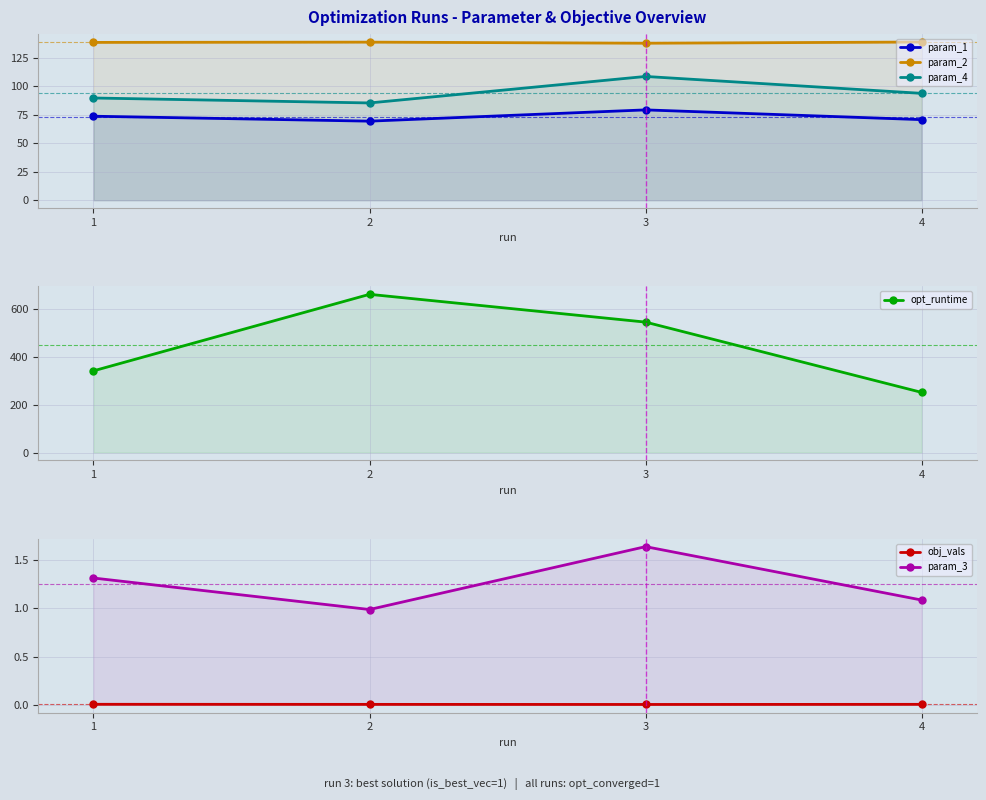

Where is the first local minimum for param_4?

2